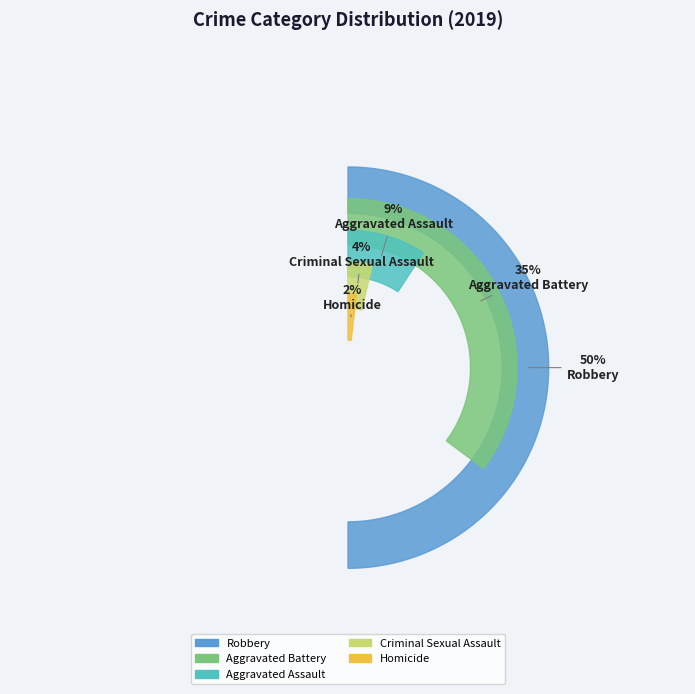

Which slice is the largest?

Robbery